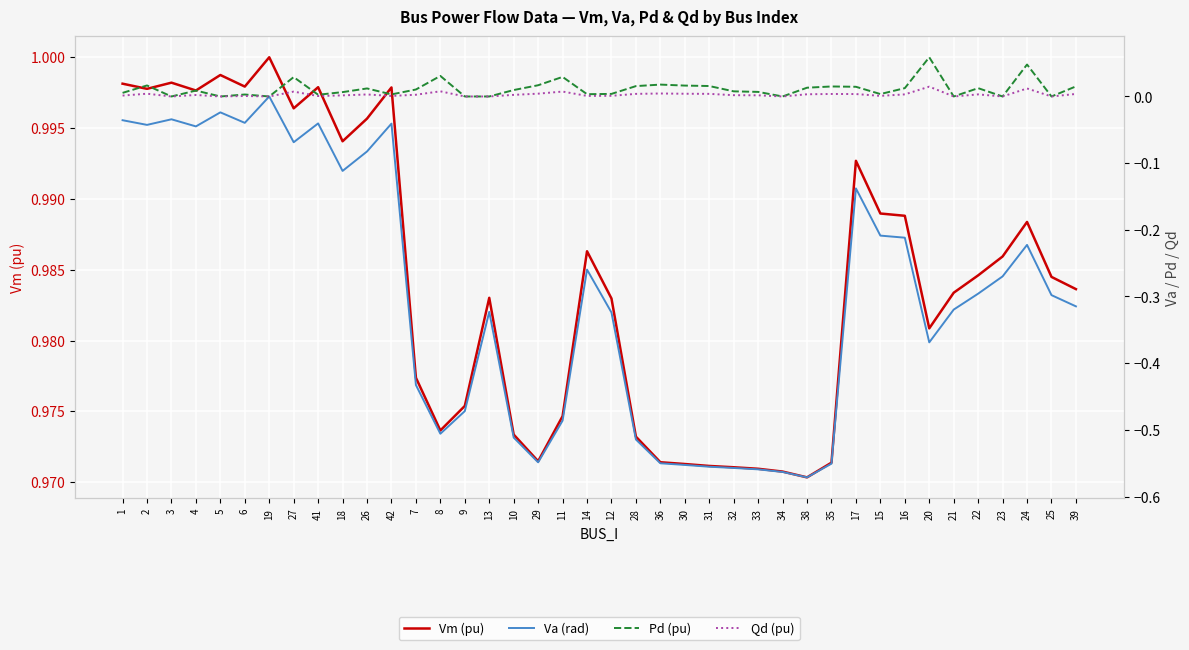

What is the label of the 7th point from the left?

19